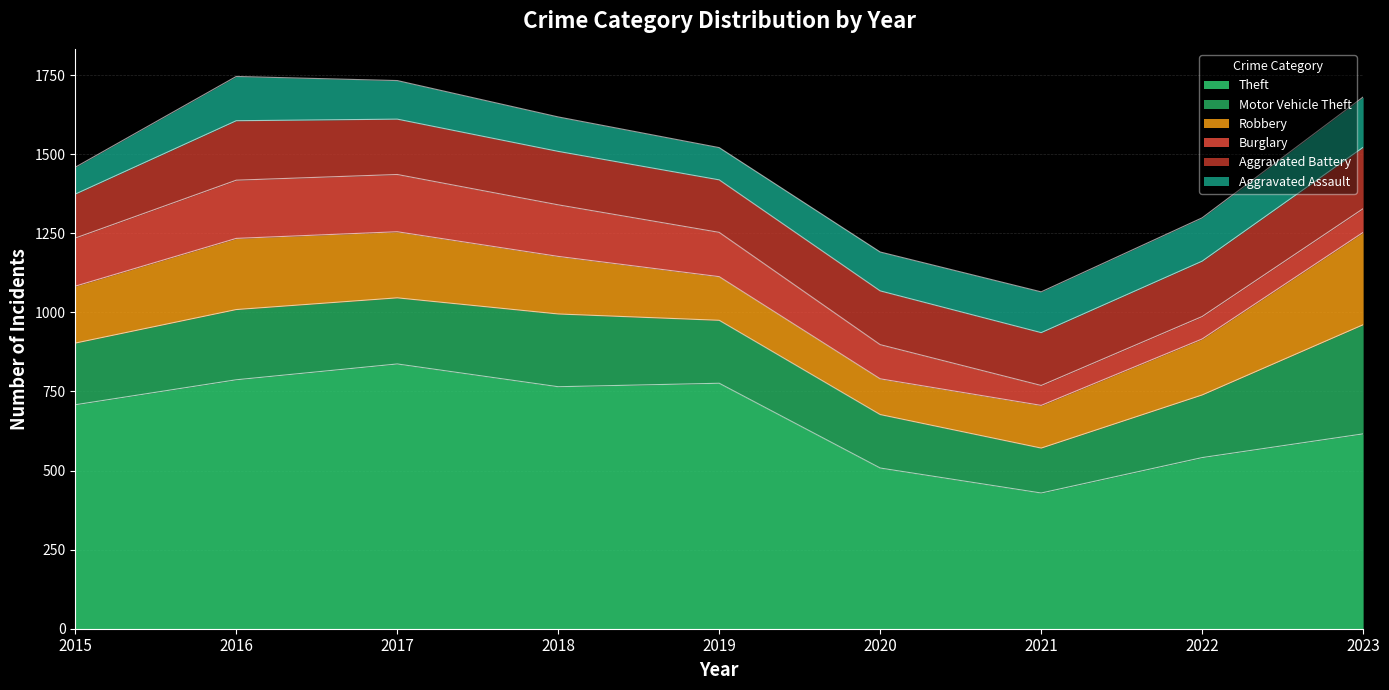

Is the value of Motor Vehicle Theft at 2015 greater than the value of Burglary at 2017?

Yes